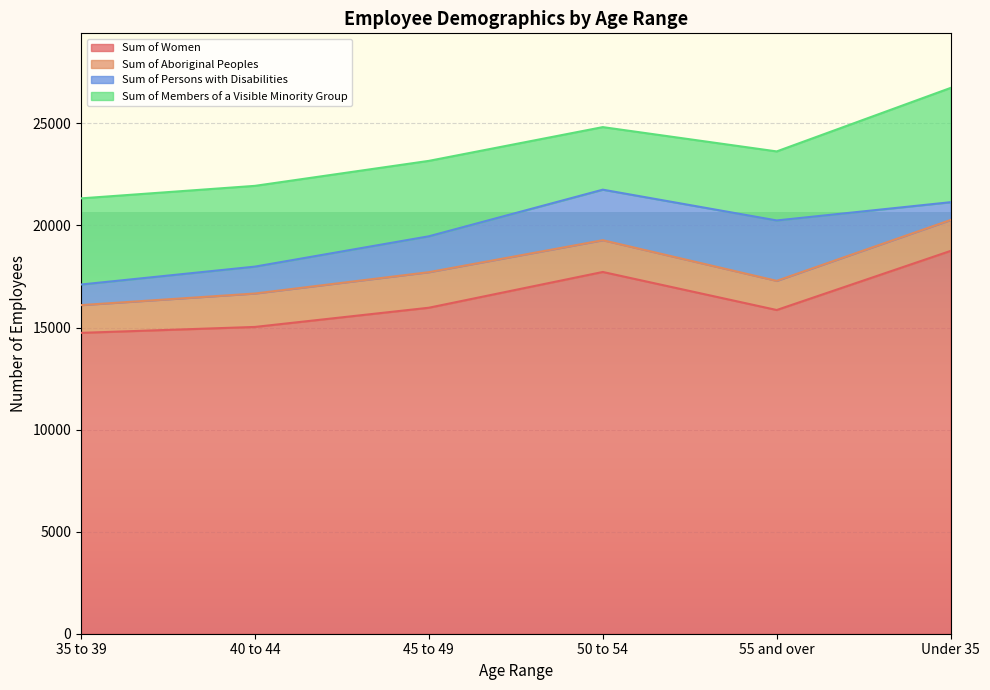

Which series has the largest total across all categories?

Sum of Women